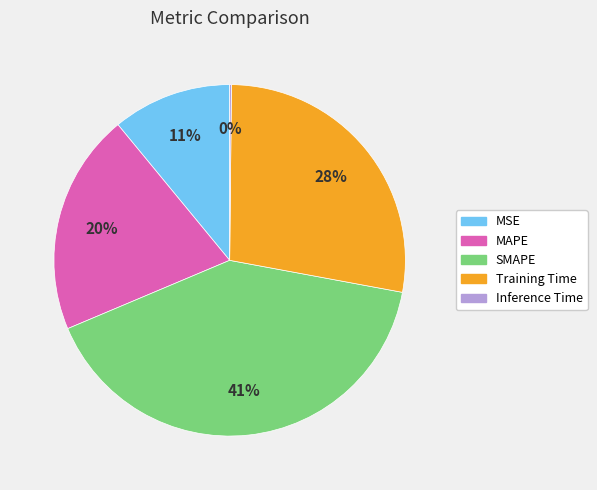

The SMAPE slice represents 50% of the pie. True or false?

False